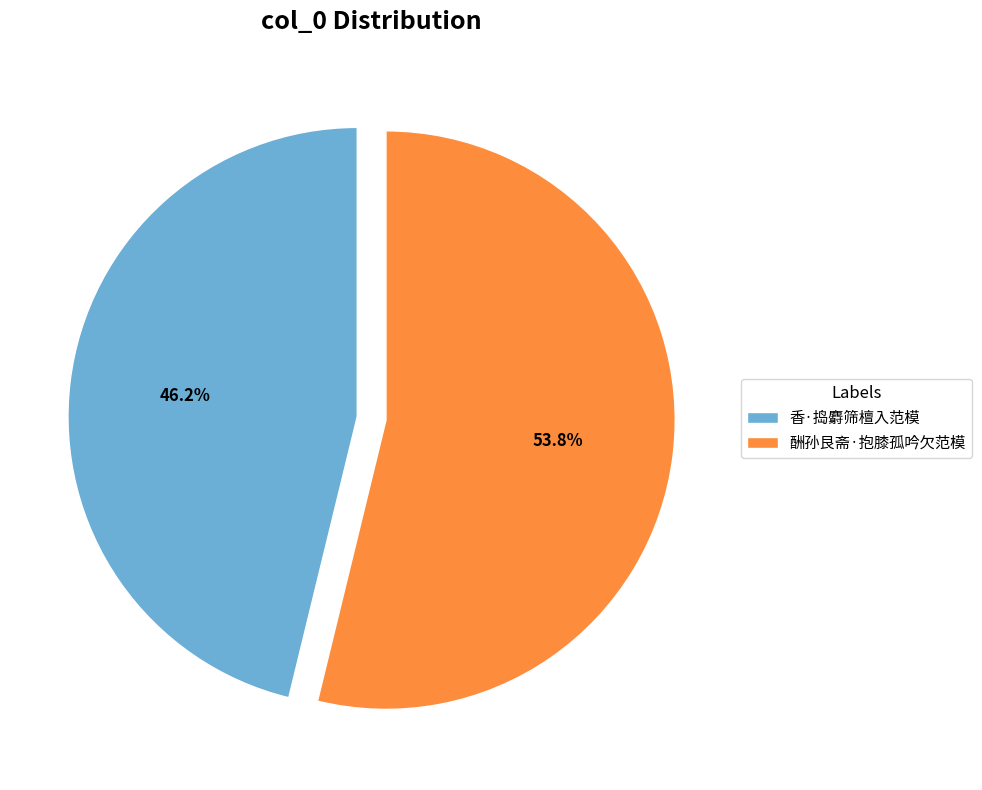

Is there any slice that represents more than half of the pie?

Yes